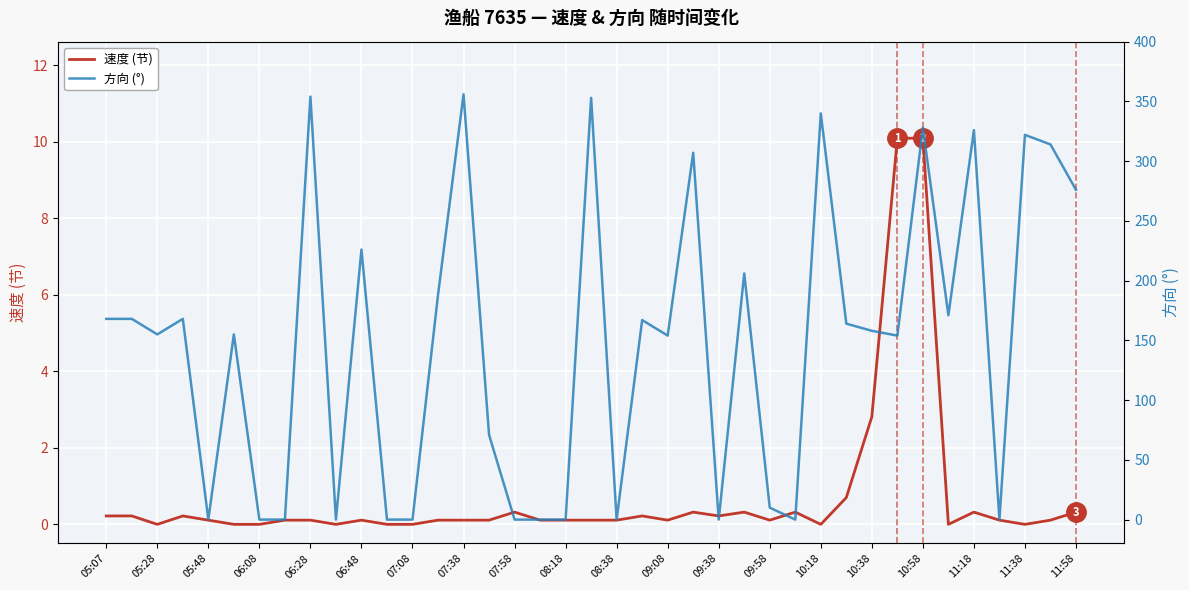

True or false: 速度 (节) has a value of 0.1 at 06:28.

True